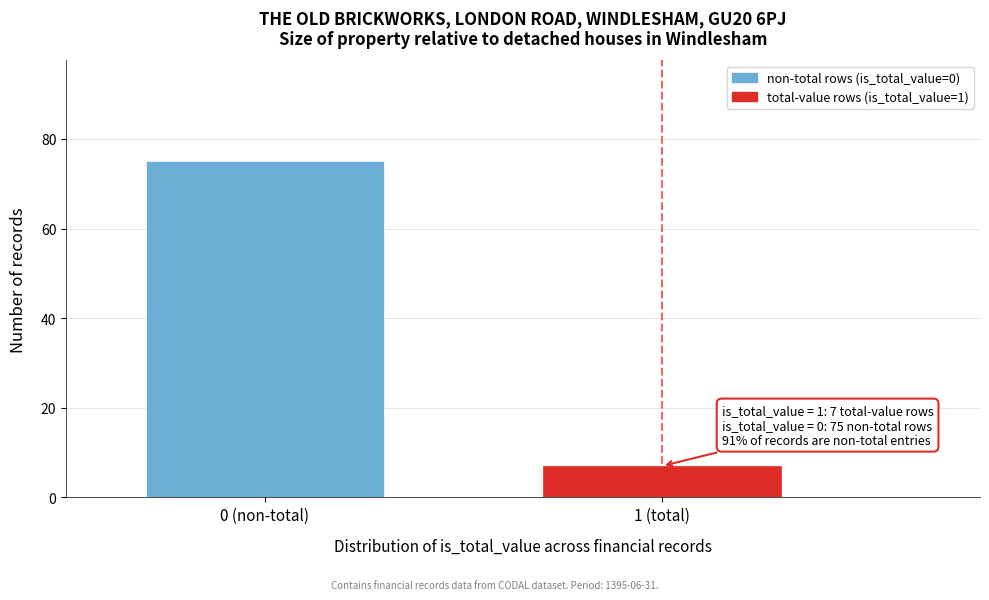

Reading right to left, list all the values displayed in this chart.

7	75